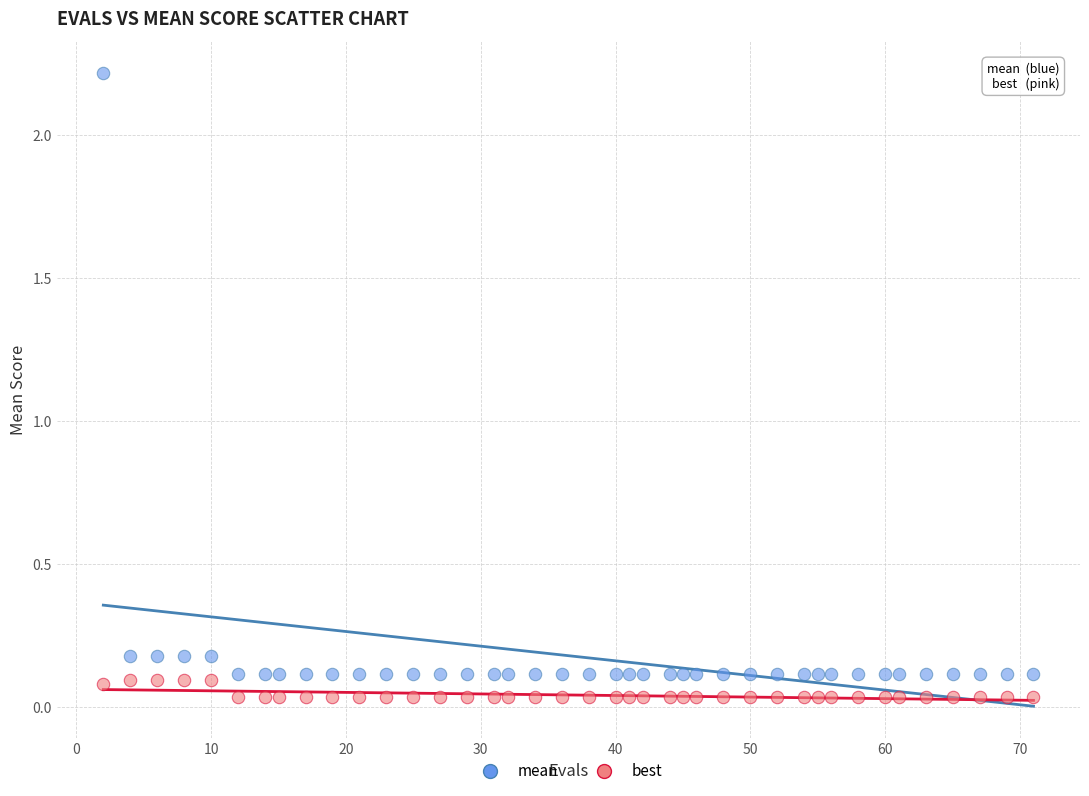

Which series contains the highest Y value?

mean